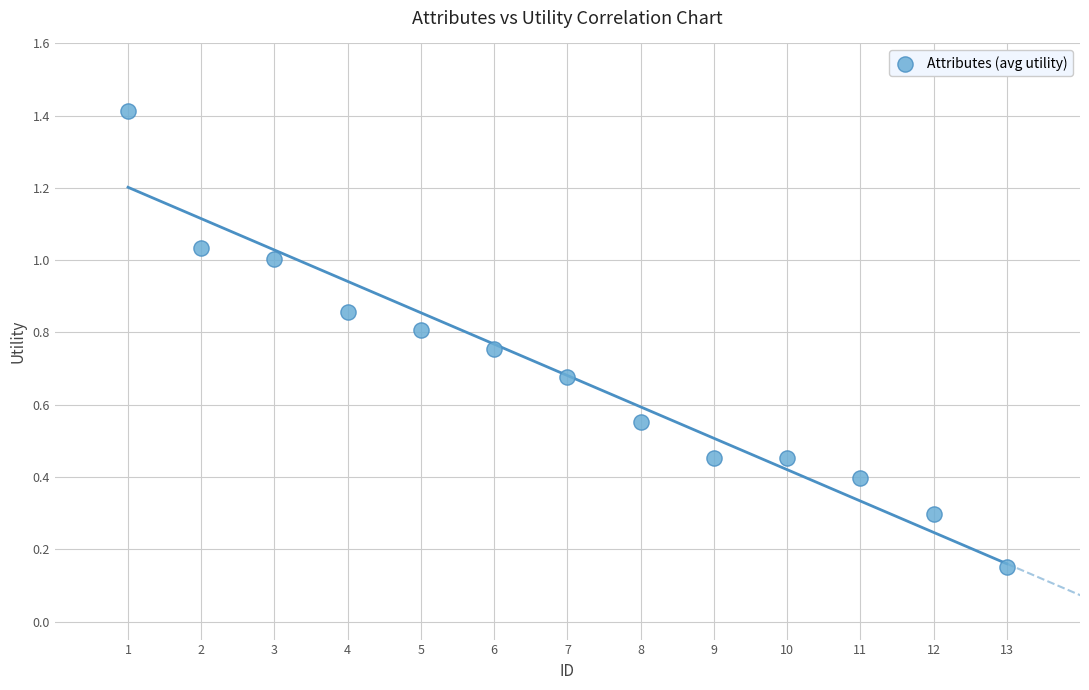

What is the range of X values (max minus min)?

12.0